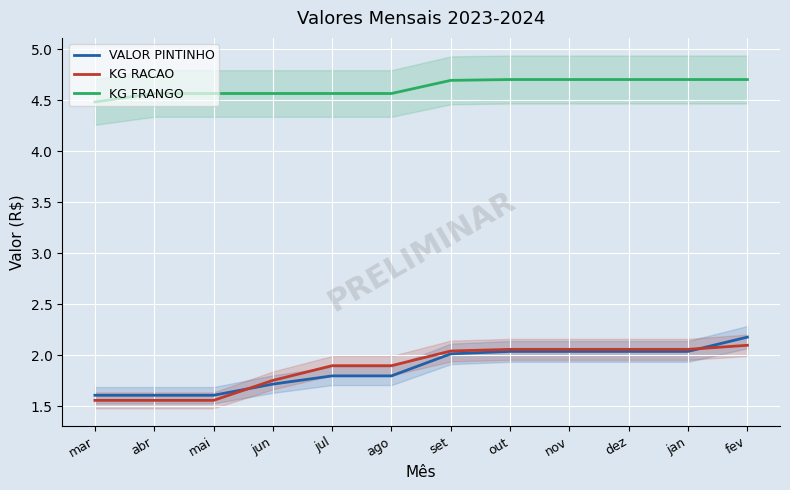

True or false: KG FRANGO has more than 2 interior local peaks.

False